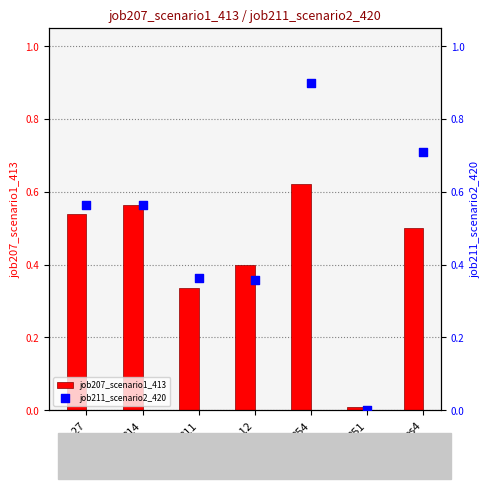

What are all the series names shown in the legend?

job207_scenario1_413, job211_scenario2_420